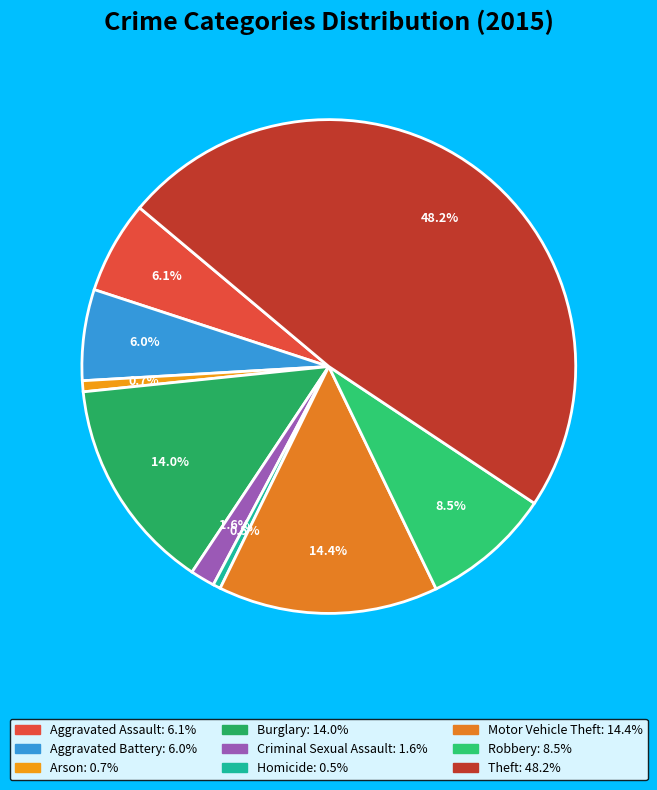

To the nearest percent, what is the average slice percentage?

11%